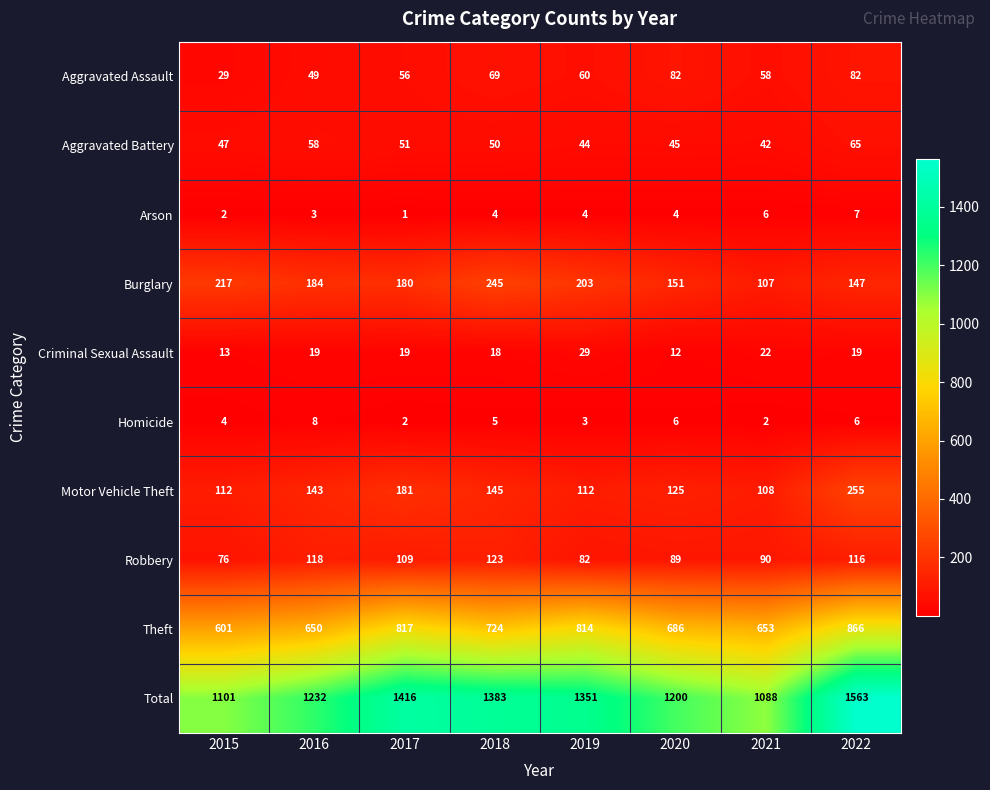

At how many categories does at least one series exceed 1167?

6